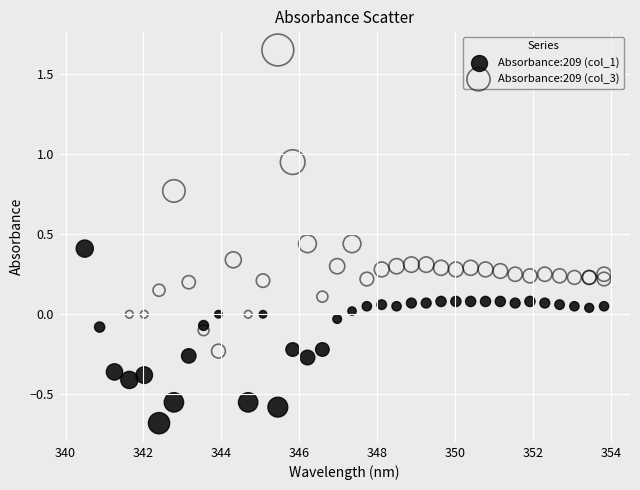

Which series reaches the minimum Y coordinate?

Absorbance:209 (col_1)